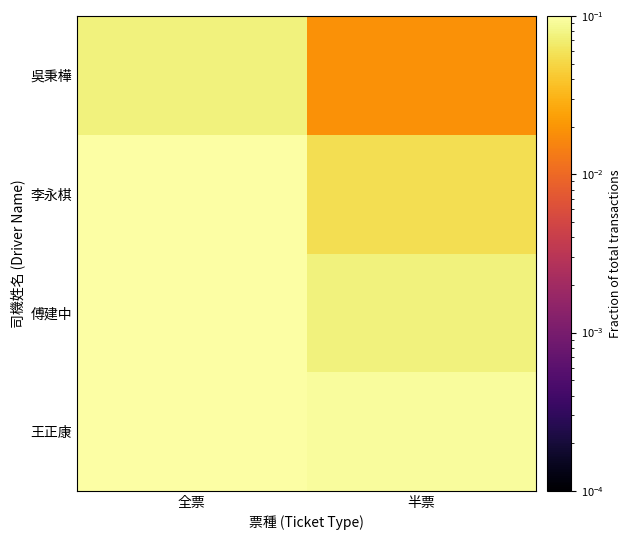

What is the difference between the highest and lowest values at 全票?

0.2